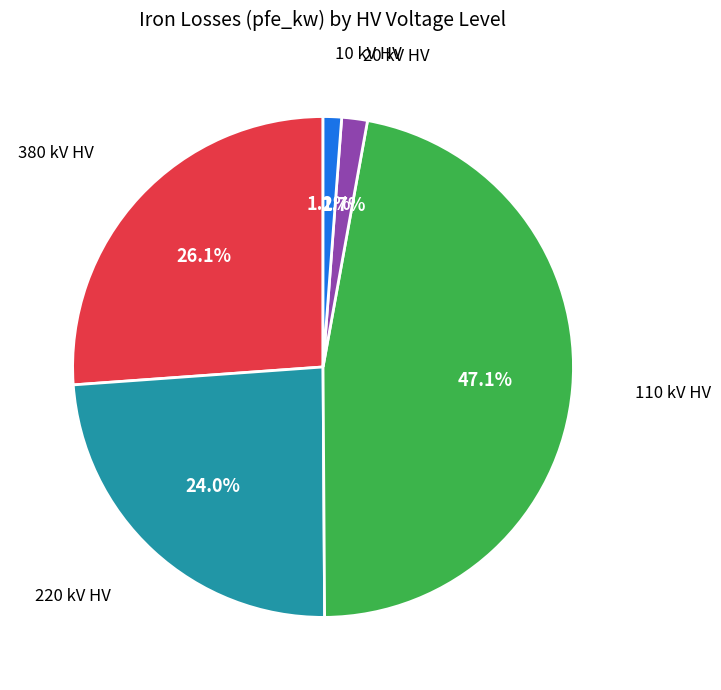

To the nearest percent, what is the difference between the largest and smallest slice percentages?

46%